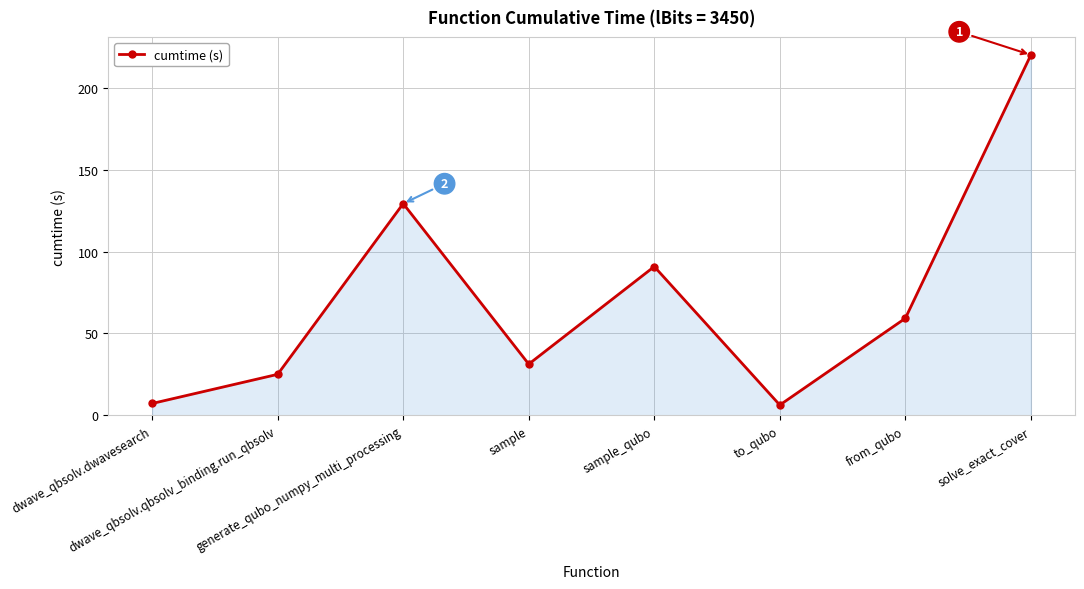

What is the label of the 5th point from the left?

sample_qubo